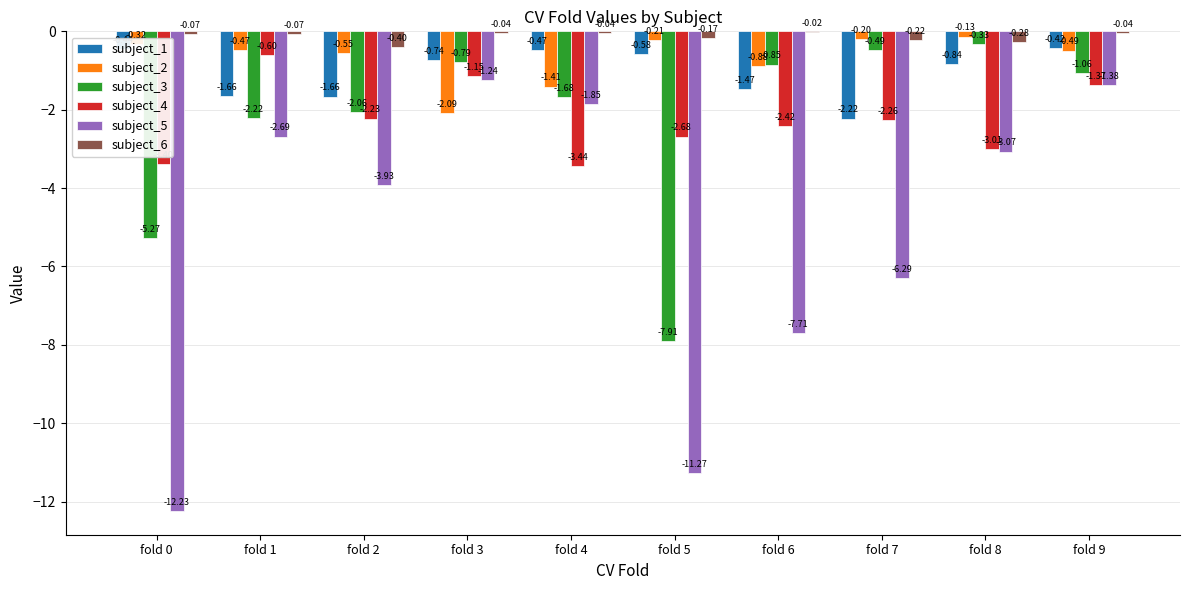

What is the sum of the subject_3 values at fold 7 and fold 2?

-2.5